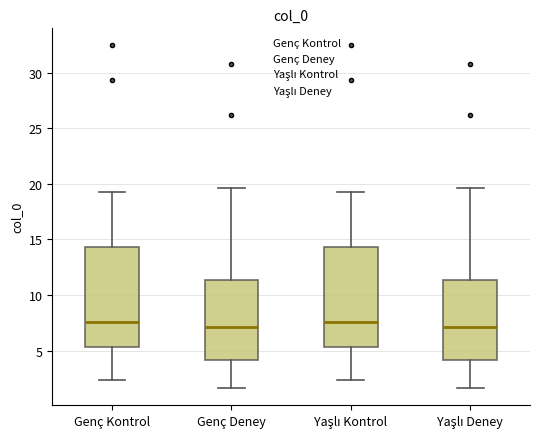

Reading left to right, transcribe this box plot: for each box, give where its median line is, the range the box spans, and where its two whiskers end, as read against the y-axis. The values are not printed on the chart, so give them approximately, as read against the axis.

Genç Kontrol: median 7.5, box 5.5 to 14.5, whiskers 2.5 to 19.5
Genç Deney: median 7.0, box 4.0 to 11.5, whiskers 1.5 to 19.5
Yaşlı Kontrol: median 7.5, box 5.5 to 14.5, whiskers 2.5 to 19.5
Yaşlı Deney: median 7.0, box 4.0 to 11.5, whiskers 1.5 to 19.5